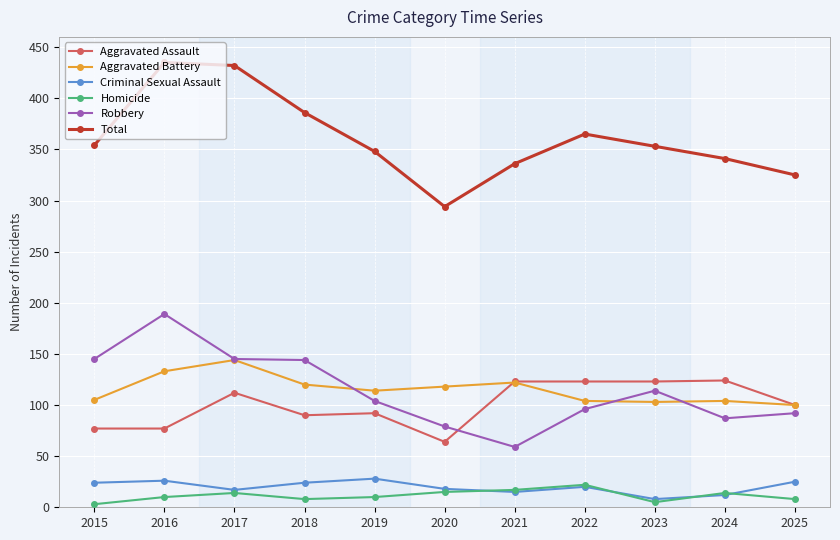

What are all the series names shown in the legend?

Aggravated Assault, Aggravated Battery, Criminal Sexual Assault, Homicide, Robbery, Total